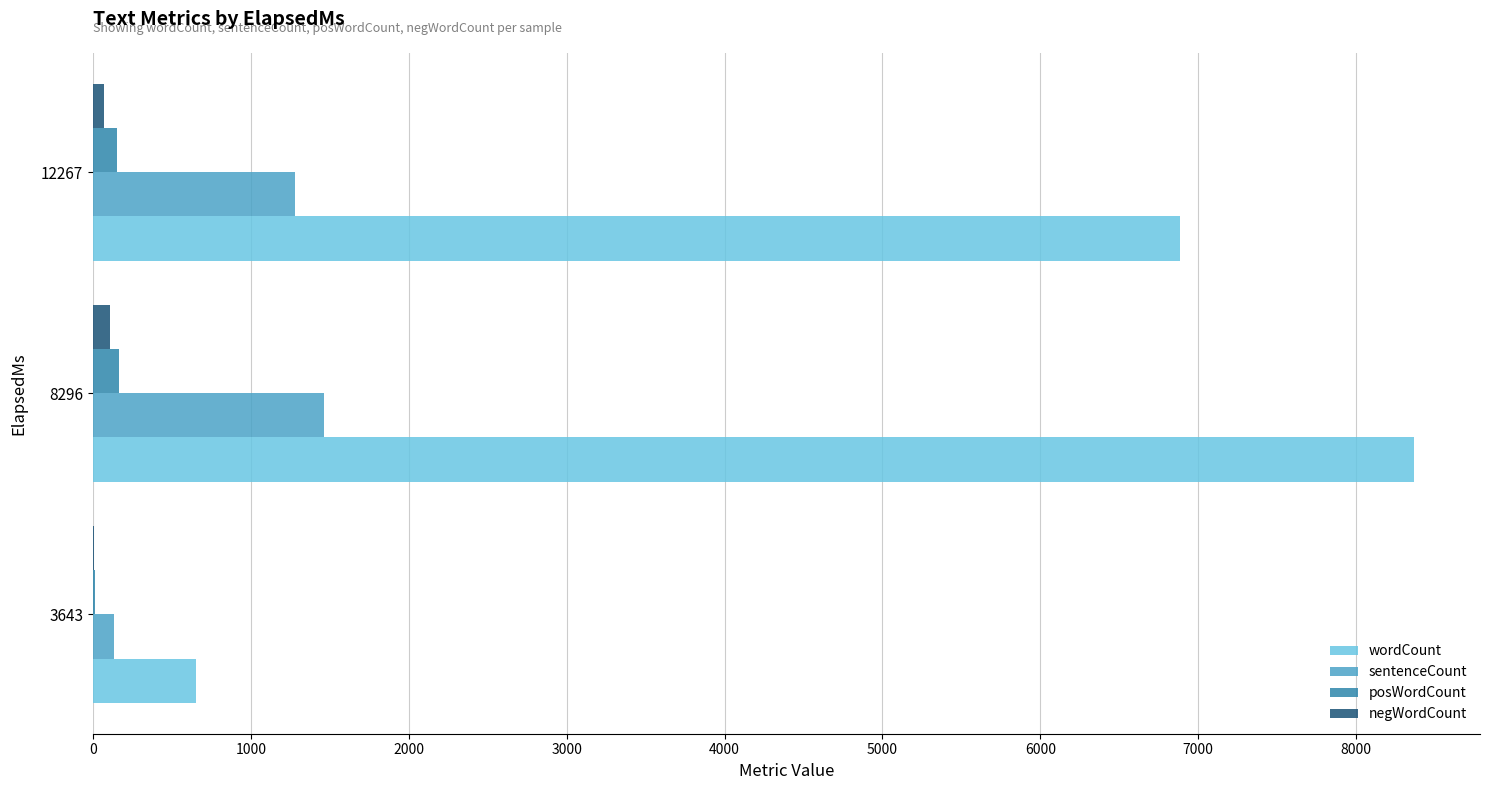

Which category has the highest value across all series?

8296